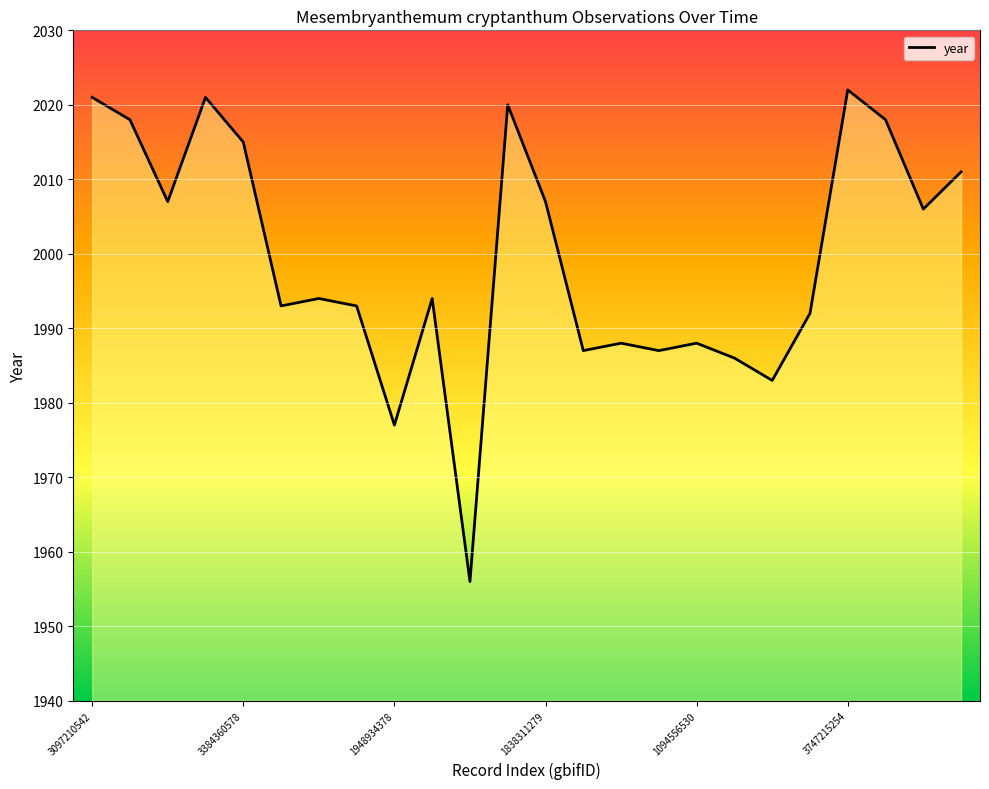

List the labels in order of value, smallest first.

1948961778, 1948934378, 42238845, 1094540315, 1094555360, 1094531783, 1094544134, 1094556530, 1842858337, 1948973687, 1948973682, 1948934716, 1948934655, 1838055585, 2626161338, 1838311279, 3858469113, 3384360578, 2597706067, 1847413097, 2574310546, 3097210542, 3067878254, 3747215254